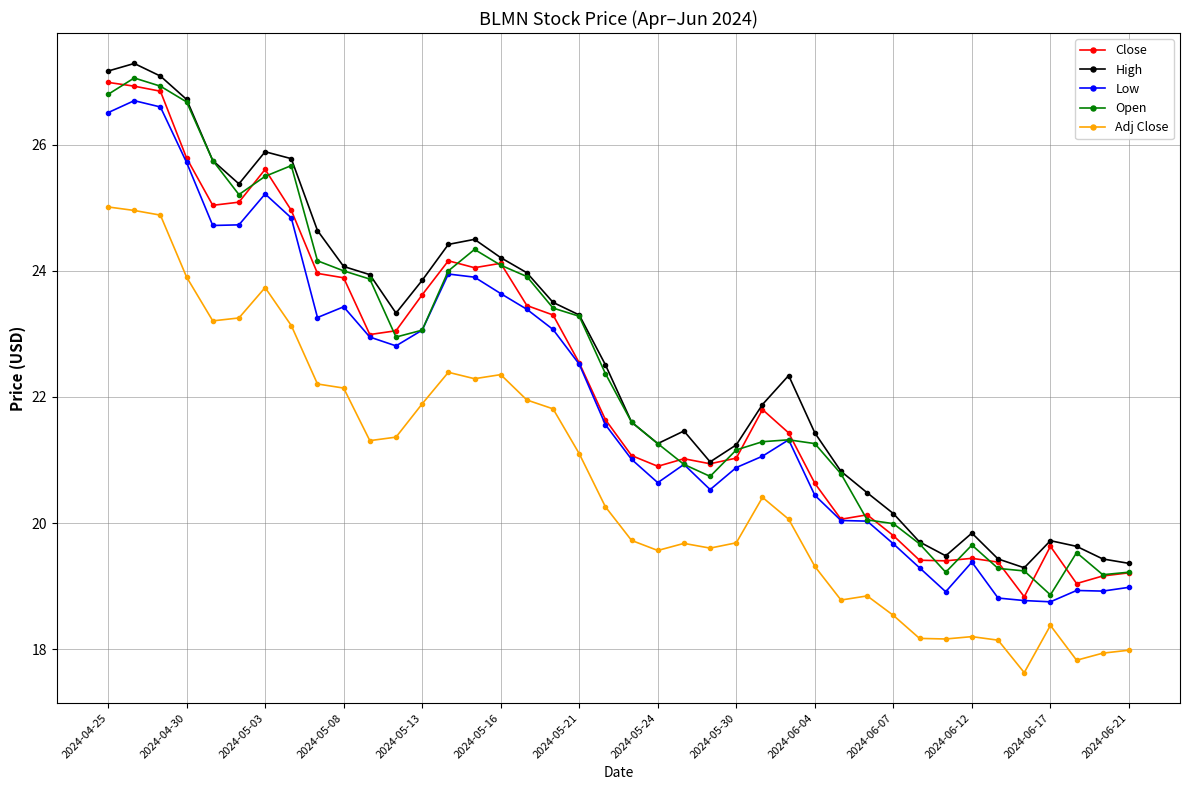

What is the value of the Adj Close point at the 7th from the left?

23.7